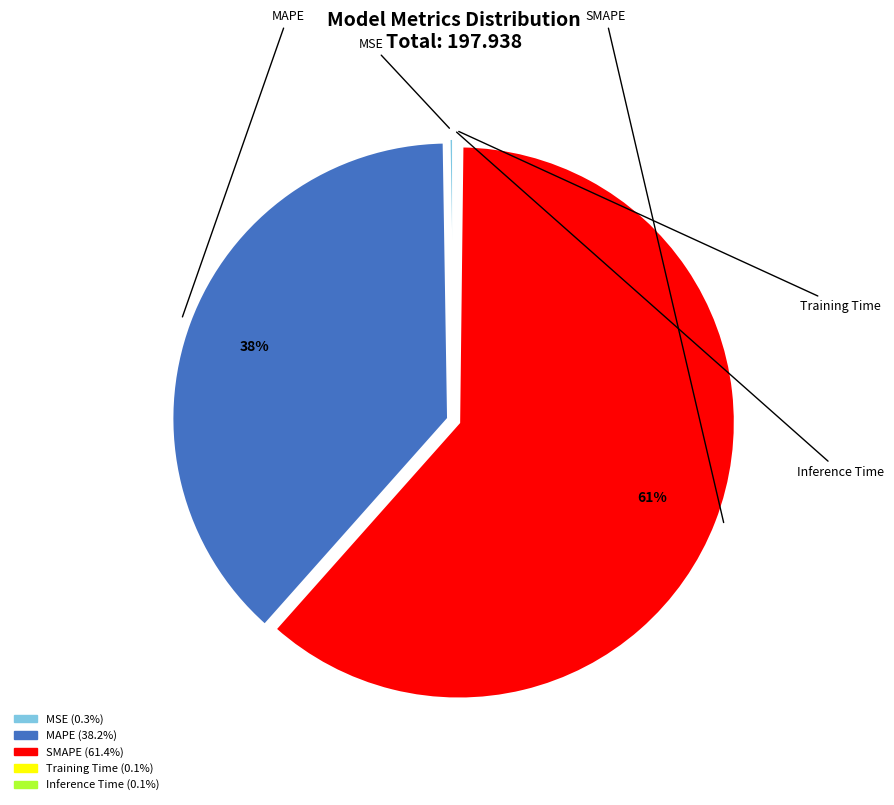

What is the change in value from MSE to MAPE?

+75.1